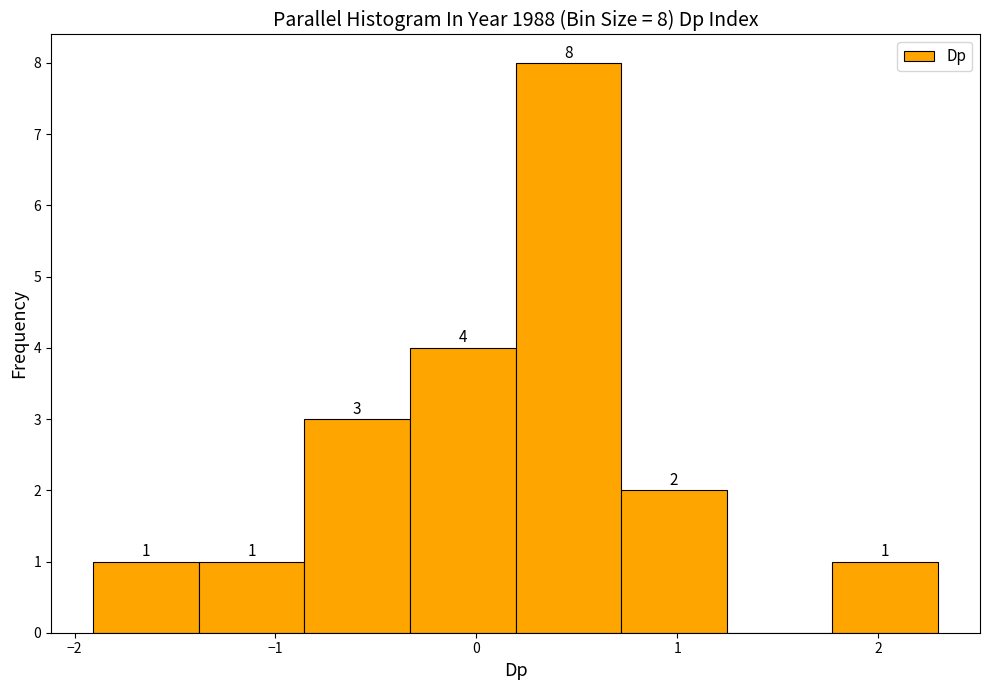

Over which range of the x-axis is the bar tallest?

0.2 to 0.7